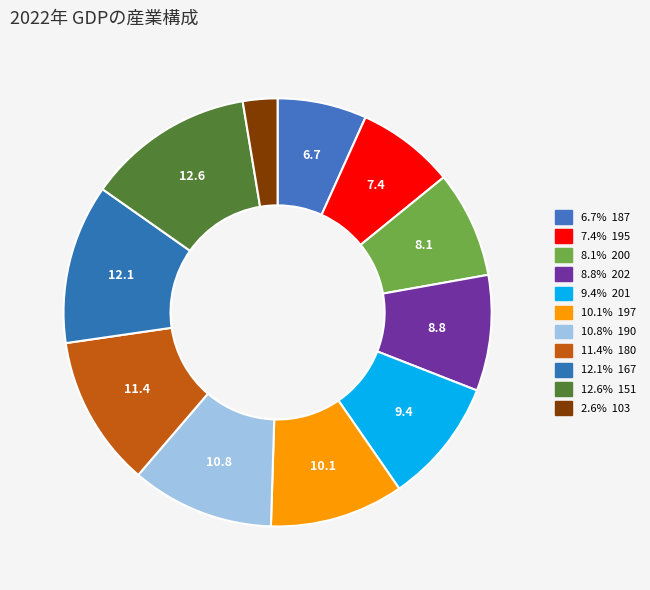

Which slice is the largest?

151